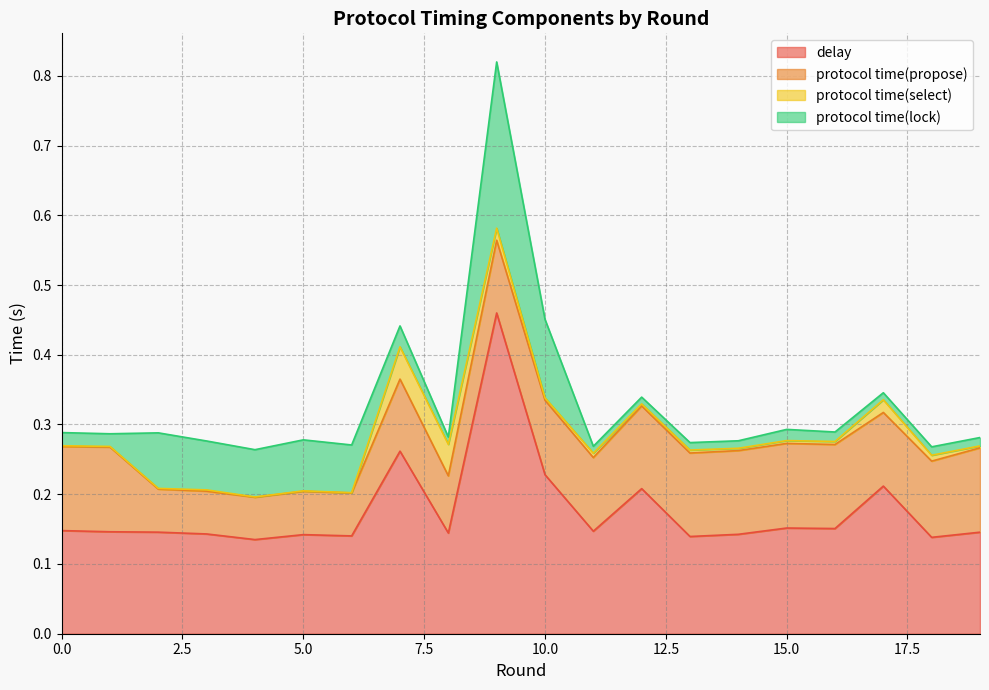

At which category is the sum across all series the highest?

9